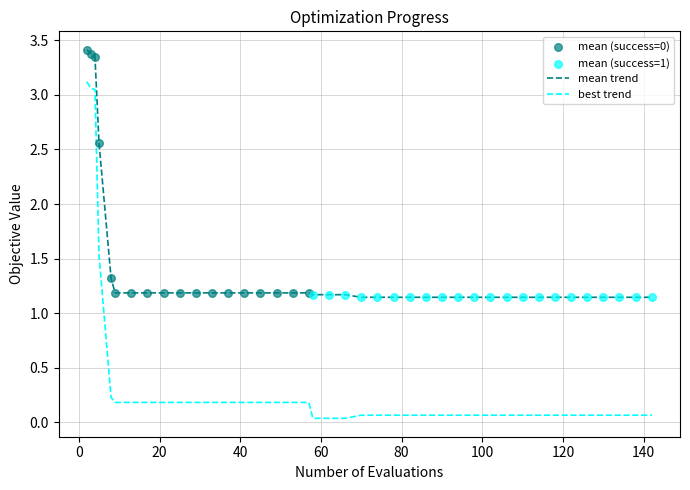

Which series has the largest range (max minus min)?

best trend